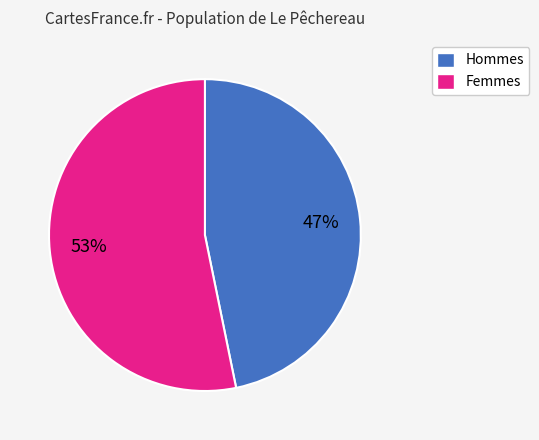

Does any single category account for the majority?

Yes